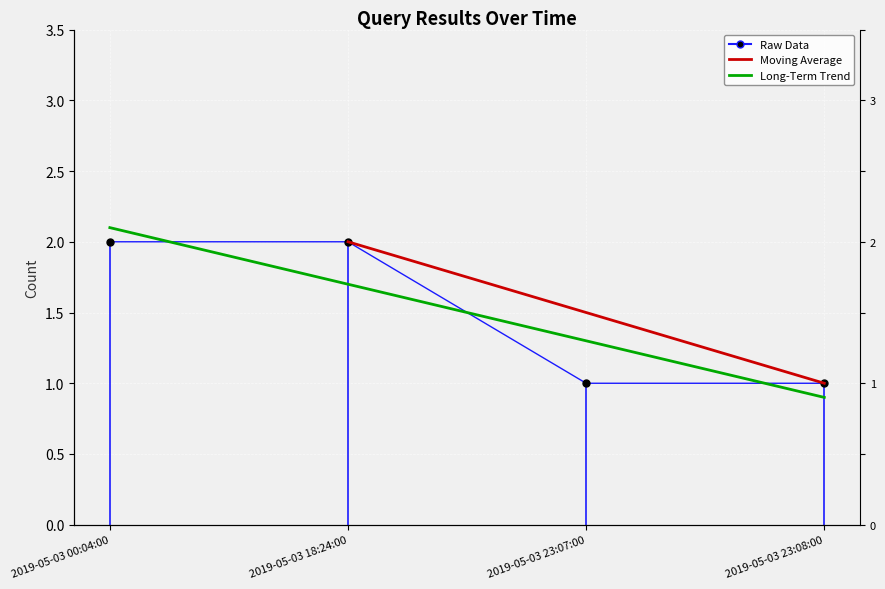

What is the sum of the values at 2019-05-03 00:04:00 and 2019-05-03 18:24:00?

4